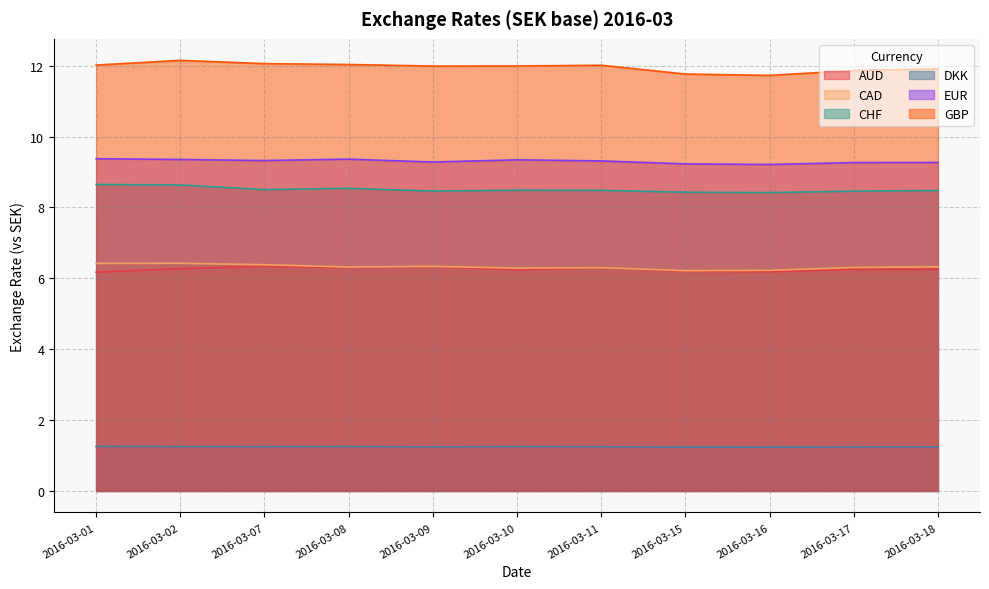

Is the value of GBP at 2016-03-16 greater than the value of CHF at 2016-03-01?

Yes